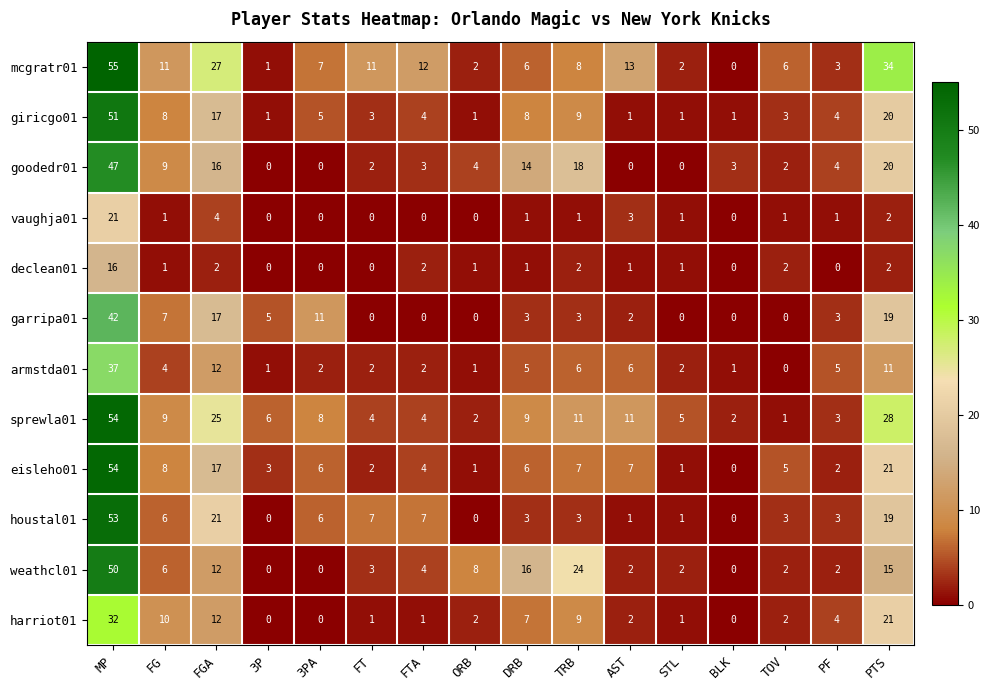

Which series has the widest spread of values?

mcgratr01